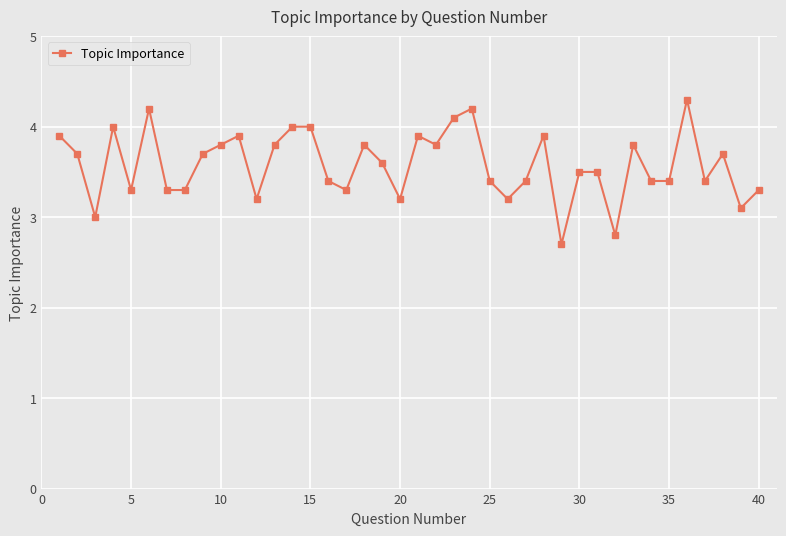

True or false: there are more than 0 points higher than both neighbors.

True